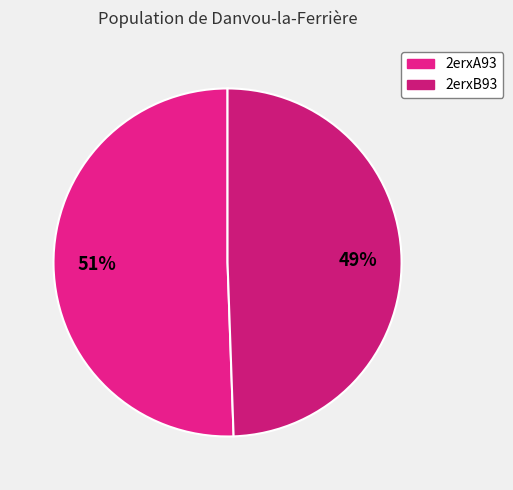

To the nearest percent, what is the difference between the largest and smallest slice percentages?

1%